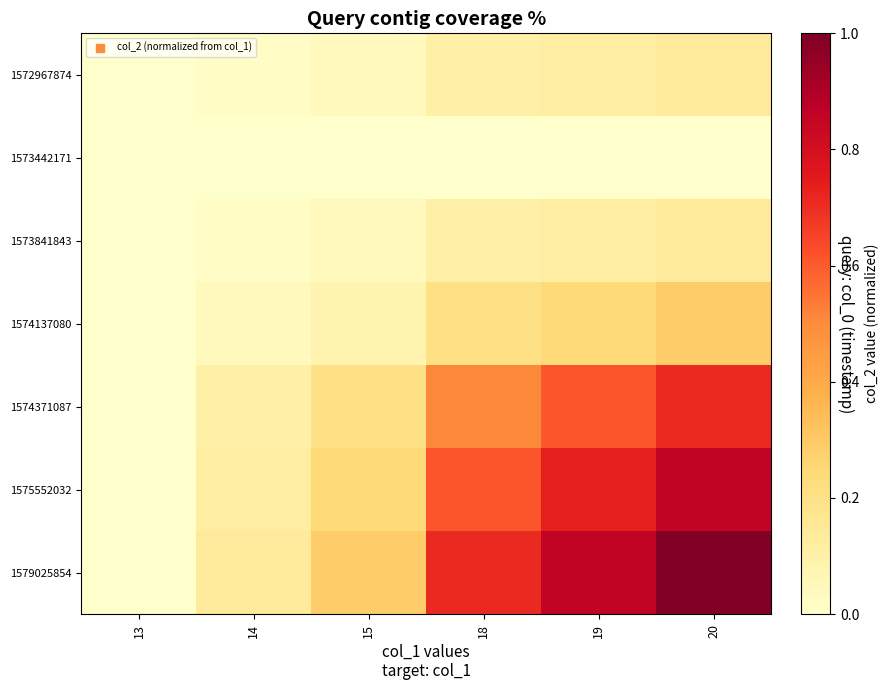

At how many categories does at least one series exceed 0?

5